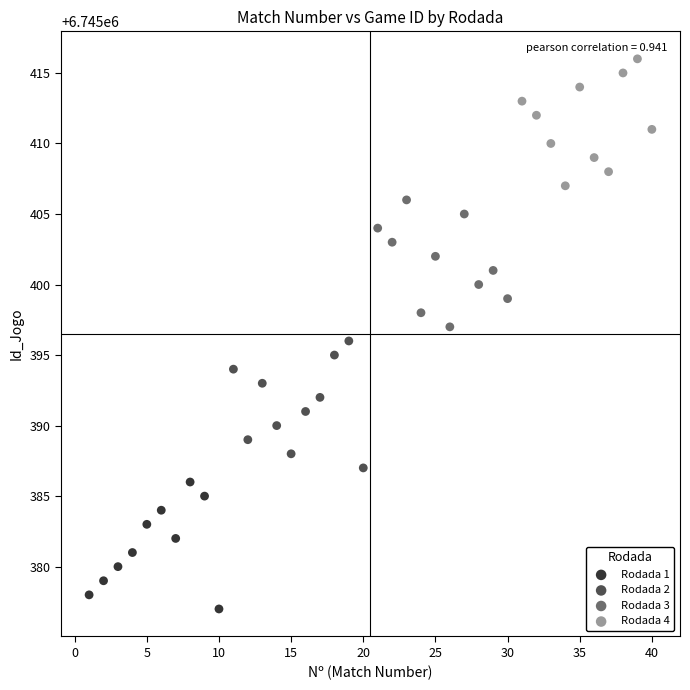

Which series contains the lowest Y value?

Rodada 1